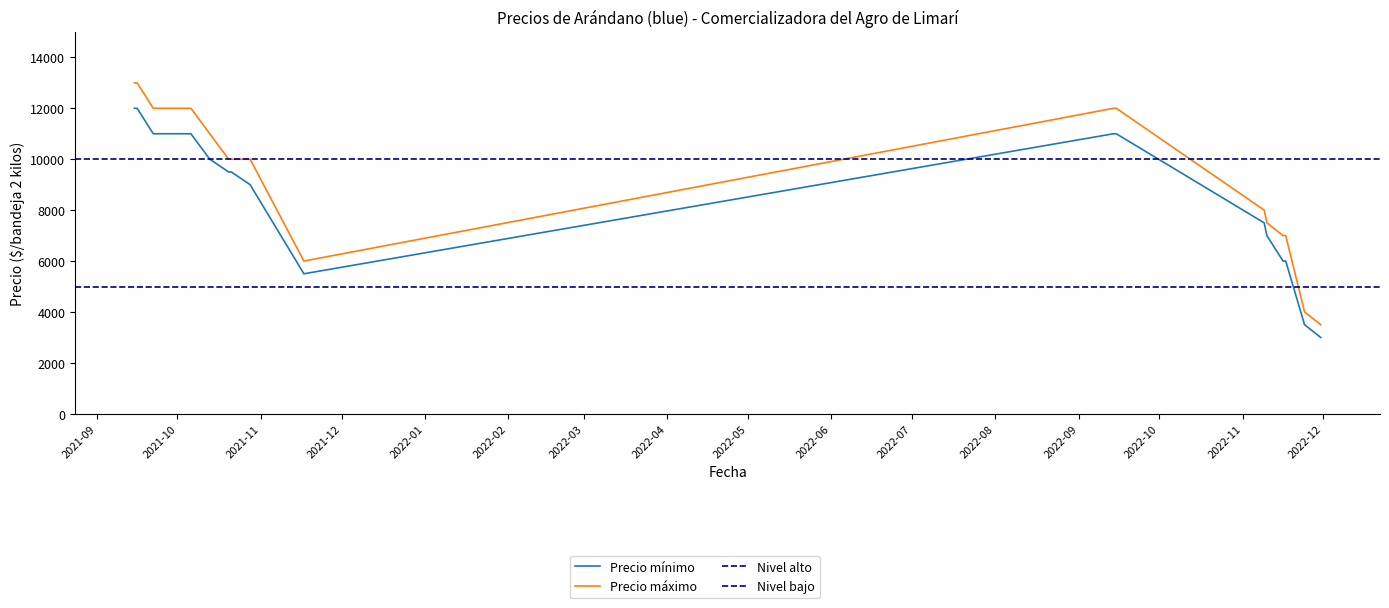

Reading left to right, what are all the values shown in this chart?

Precio mínimo: 2022-11-10=7000	2021-10-13=10000	2022-11-30=3000	2022-09-15=11000	2021-09-22=11000	2021-09-15=12000	2021-10-28=9000	2022-11-09=7500	2021-11-17=5500	2021-10-06=11000	2021-09-16=12000	2021-10-20=9500	2021-10-21=9500	2022-09-14=11000	2022-11-16=6000	2022-11-17=6000	2022-11-24=3500
Precio máximo: 2022-11-10=7500	2021-10-13=11000	2022-11-30=3500	2022-09-15=12000	2021-09-22=12000	2021-09-15=13000	2021-10-28=10000	2022-11-09=8000	2021-11-17=6000	2021-10-06=12000	2021-09-16=13000	2021-10-20=10000	2021-10-21=10000	2022-09-14=12000	2022-11-16=7000	2022-11-17=7000	2022-11-24=4000